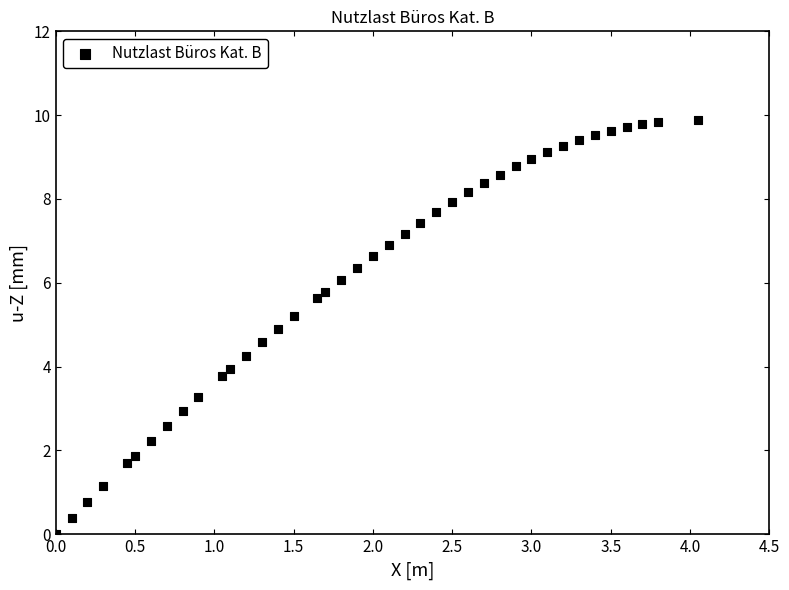

What is the range of X values (max minus min)?

4.1